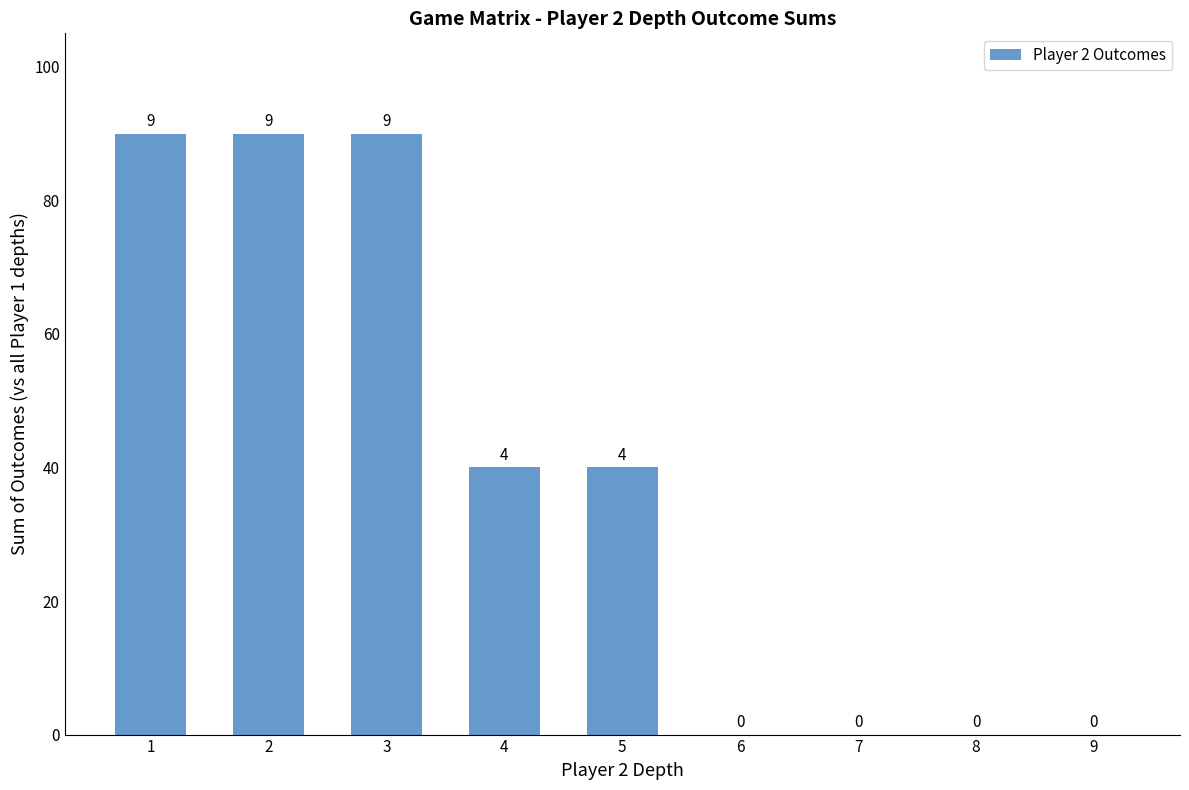

At which label is the value closest to 45?

4